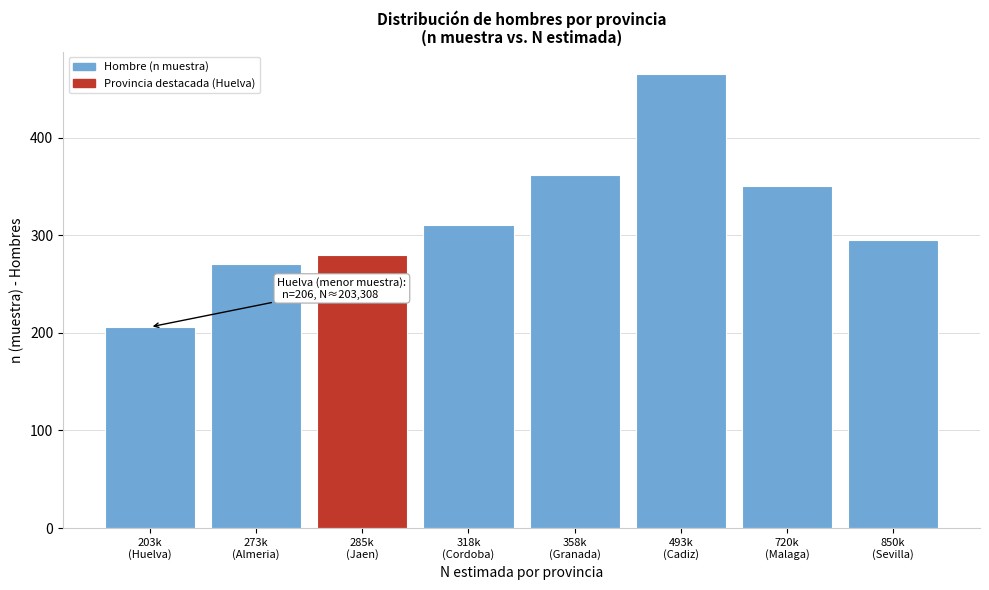

Reading left to right, list all the values displayed in this chart.

206	271	280	310	362	465	350	295